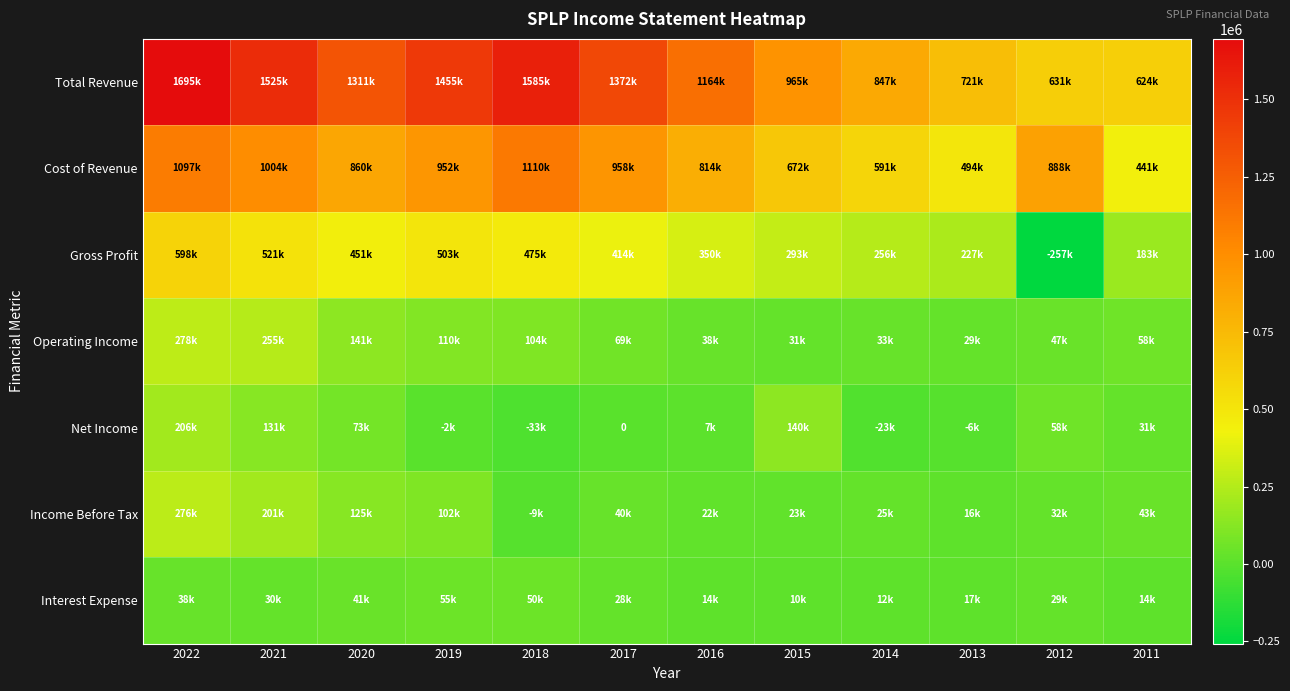

Which category has the lowest value in the Income Before Tax series?

2018